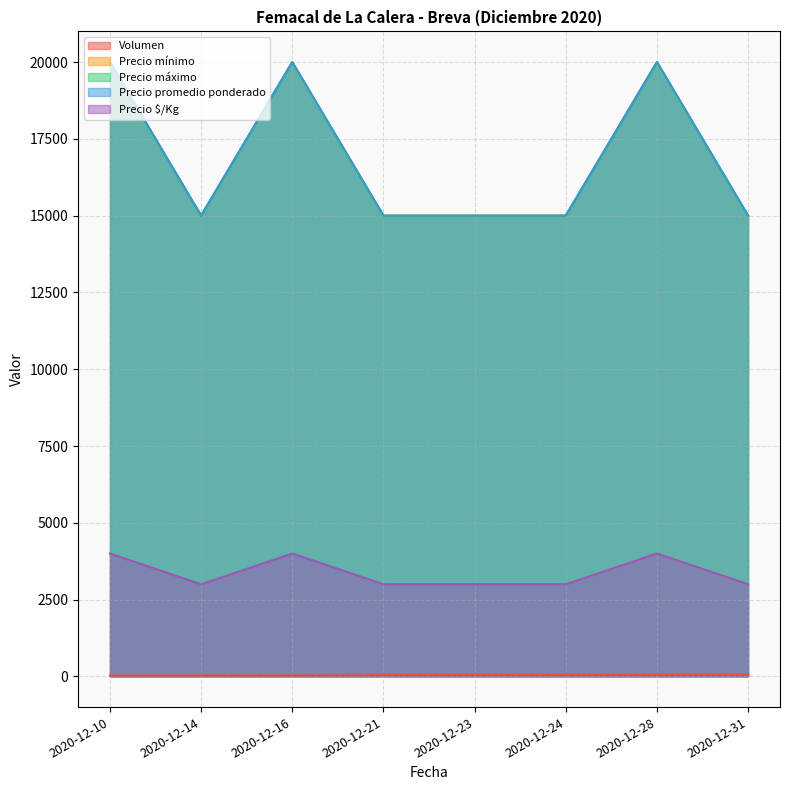

Reading right to left, what are all the values shown in this chart?

Volumen: 56	45	40	40	40	30	30	25
Precio mínimo: 15000	20000	15000	15000	15000	20000	15000	20000
Precio máximo: 15000	20000	15000	15000	15000	20000	15000	20000
Precio promedio ponderado: 15000	20000	15000	15000	15000	20000	15000	20000
Precio $/Kg: 3000	4000	3000	3000	3000	4000	3000	4000